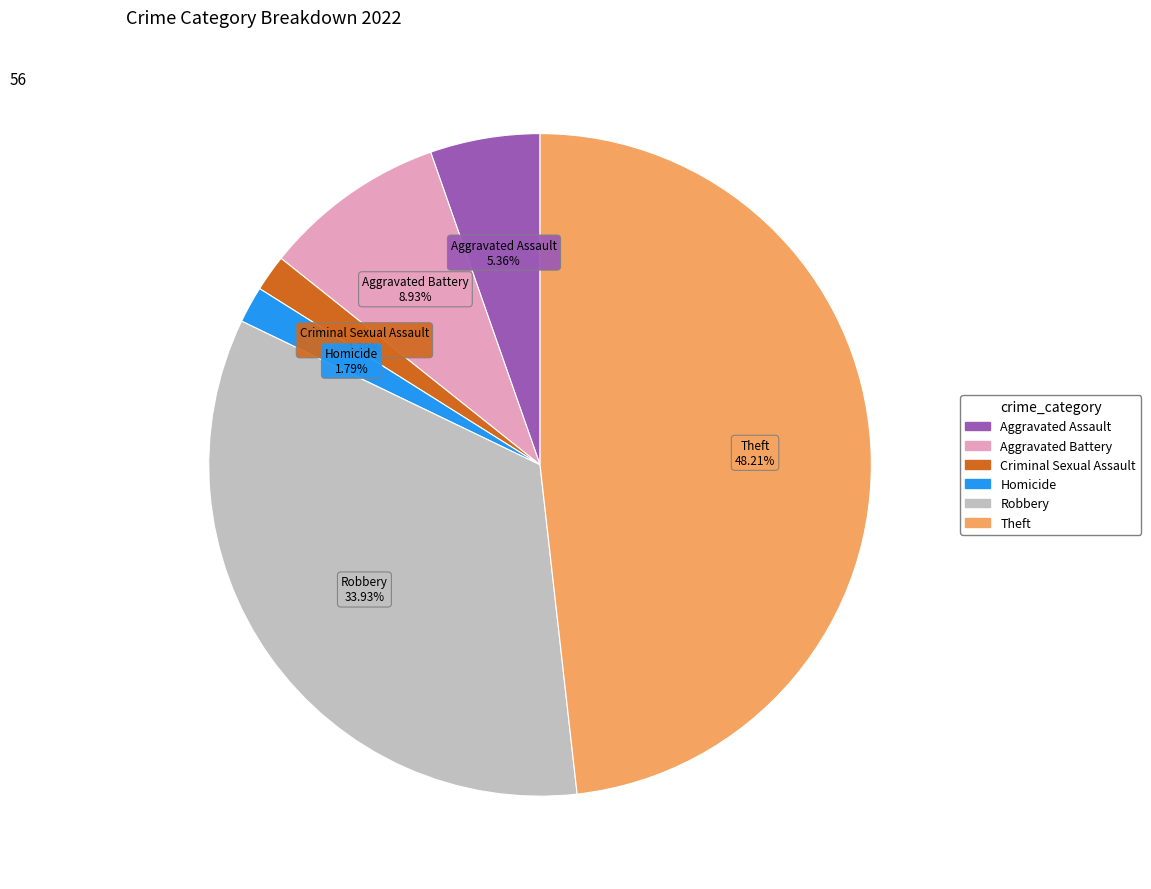

Is there any slice that represents more than half of the pie?

No